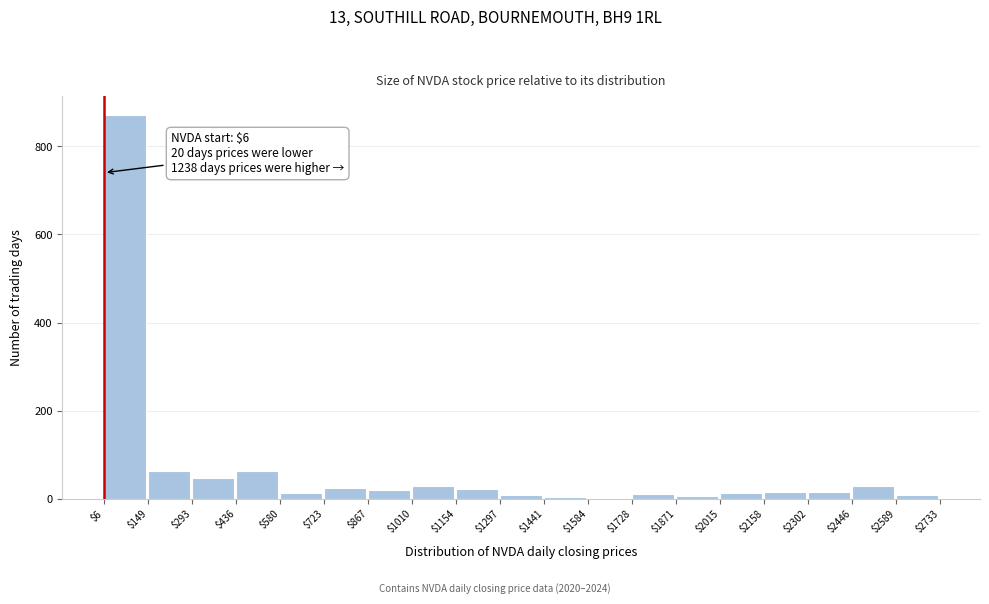

Over which range of the x-axis is the bar tallest?

$6 to $149